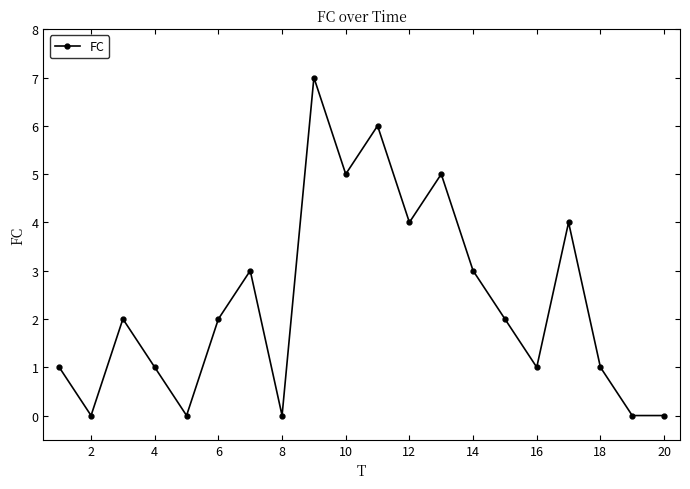

What is the maximum value shown in the chart?

7